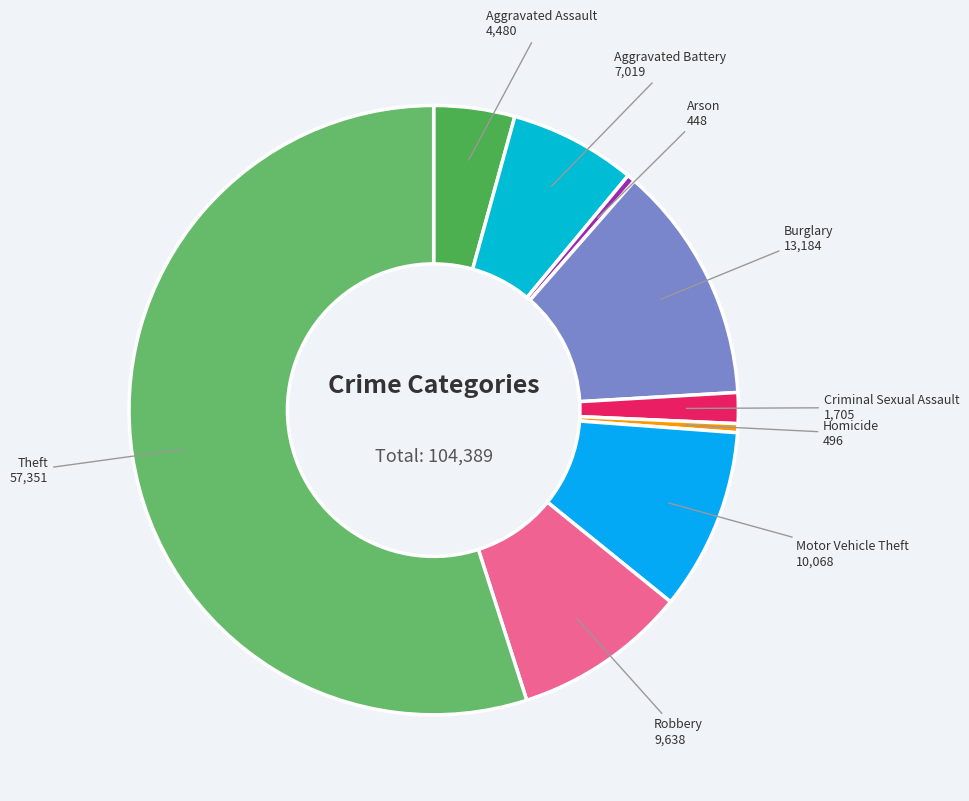

How many segments does this pie chart have?

9